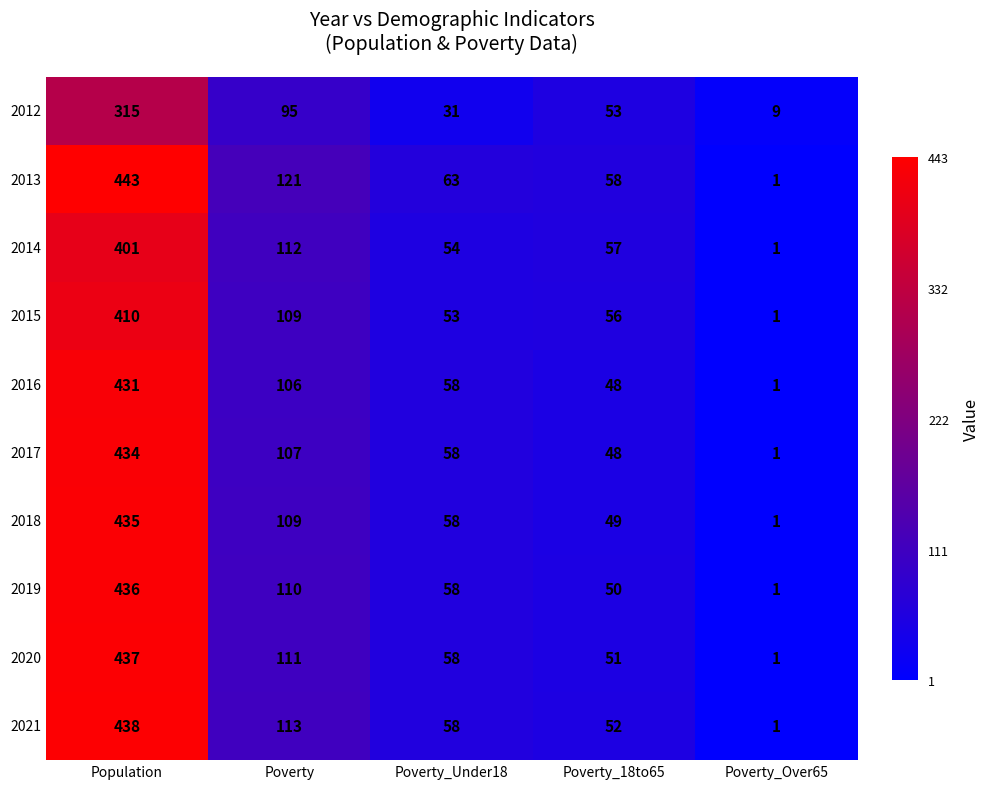

List the series in order of their peak value, lowest first.

2012, 2014, 2015, 2016, 2017, 2018, 2019, 2020, 2021, 2013